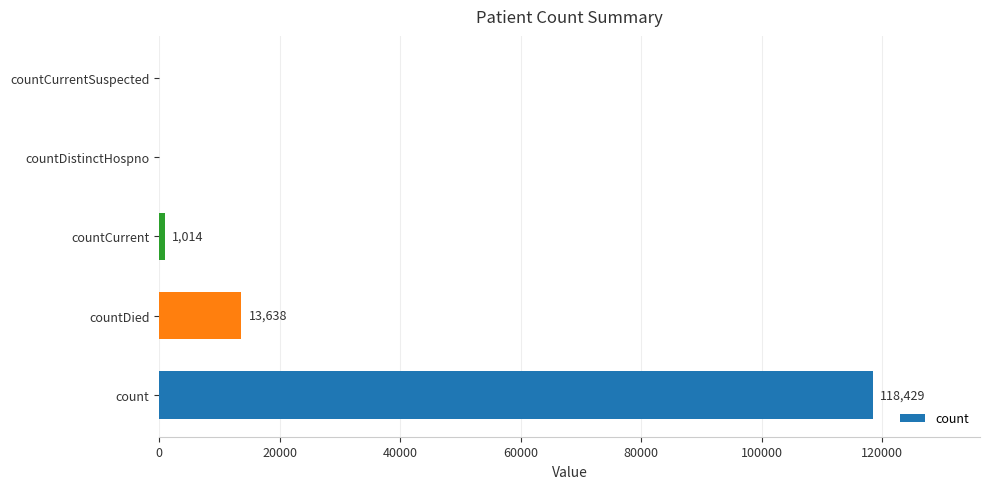

Are the bars horizontal?

Yes